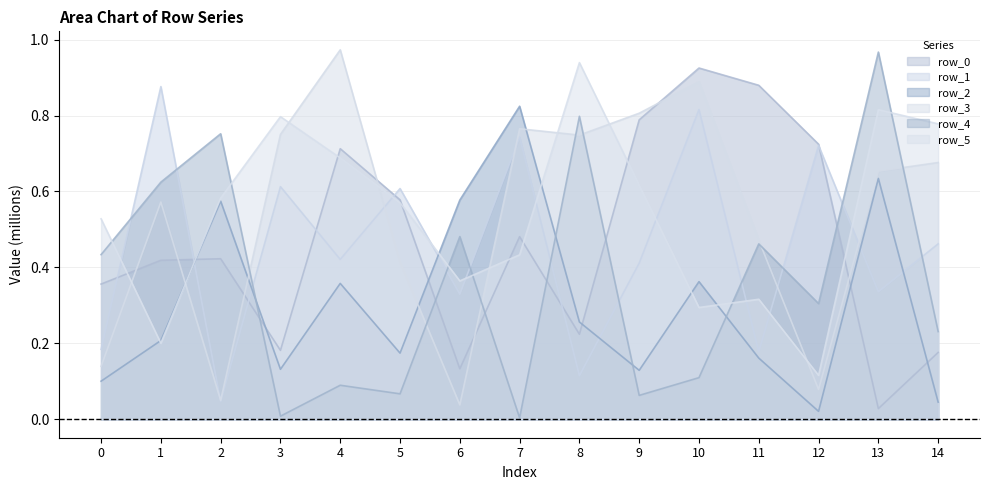

Where is row_2 nearest to the value 0?

12